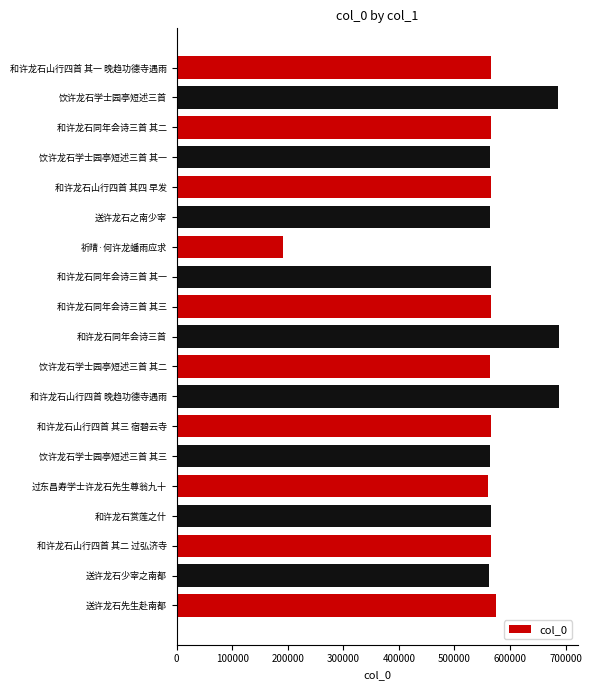

What is the greatest value displayed?

687451